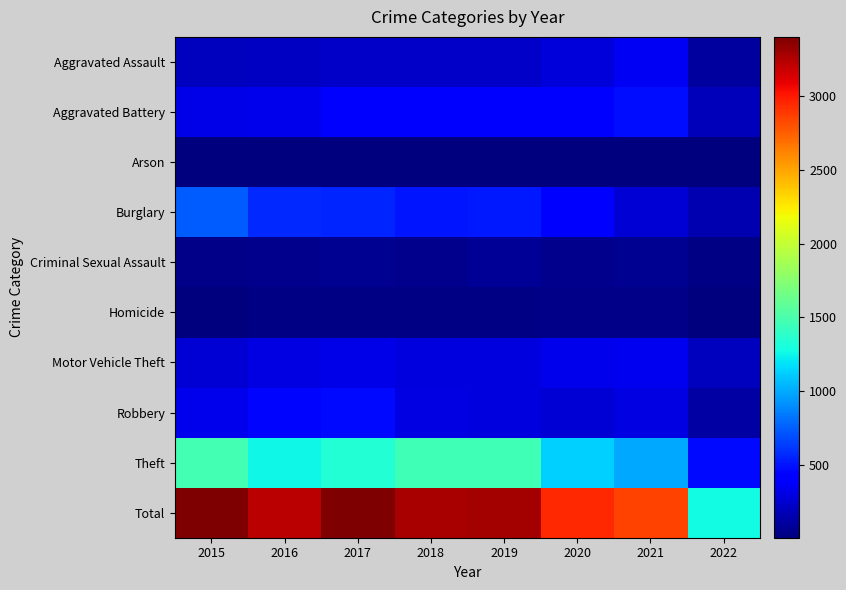

Which series has the largest total across all categories?

Total